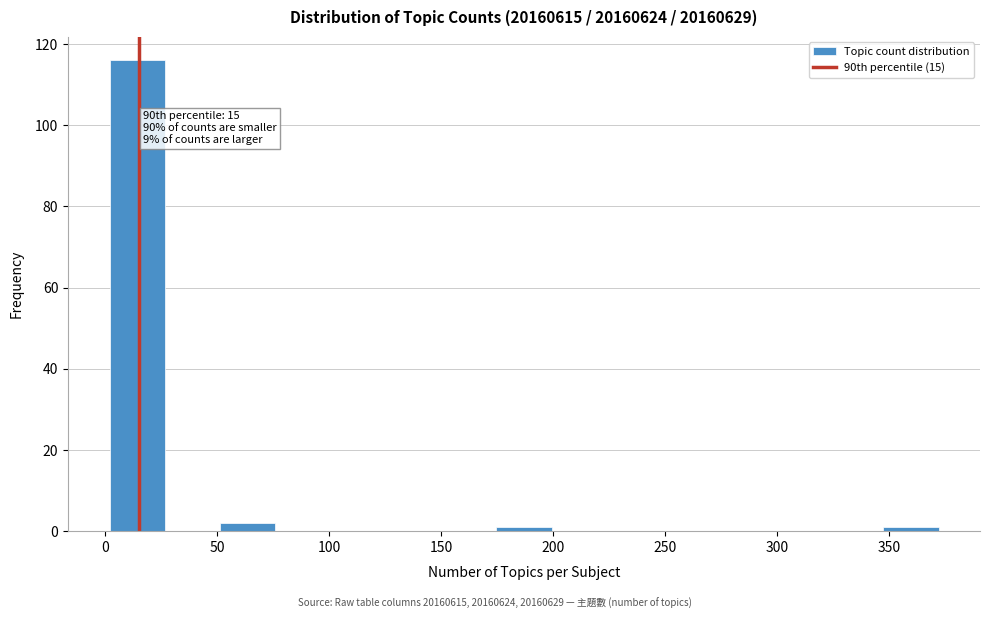

Over which range of the x-axis is the bar tallest?

0 to 25